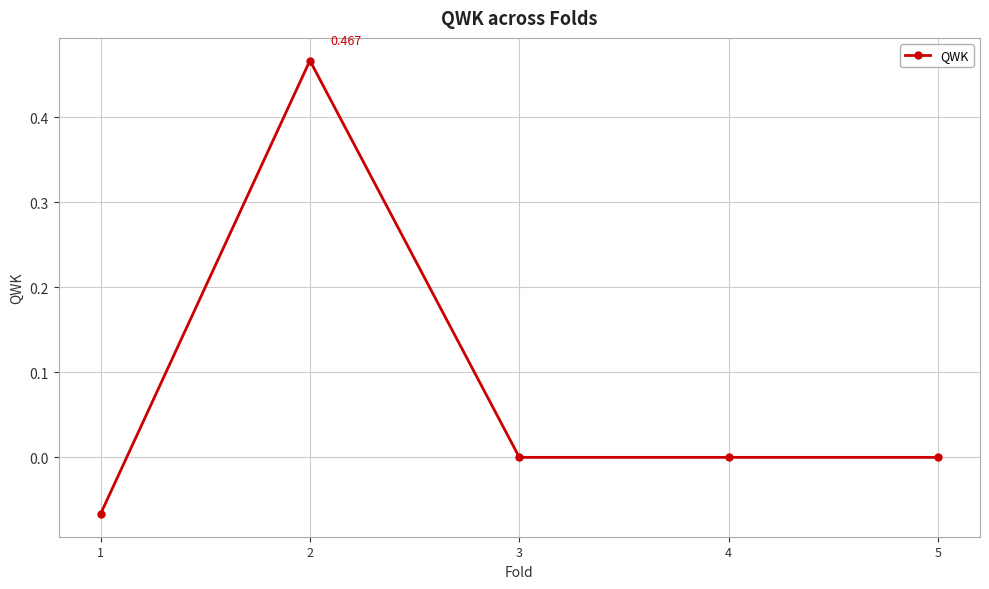

True or false: the data has more than 2 interior local peaks.

False